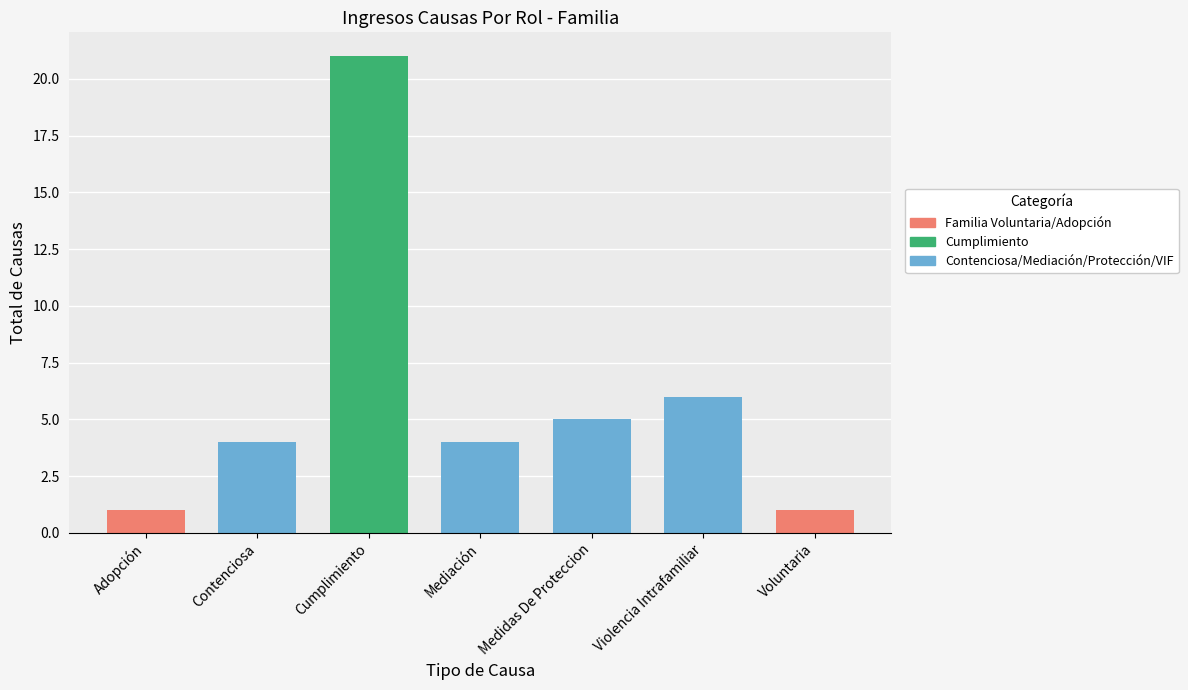

The chart shows a value of 11 at Violencia Intrafamiliar. True or false?

False